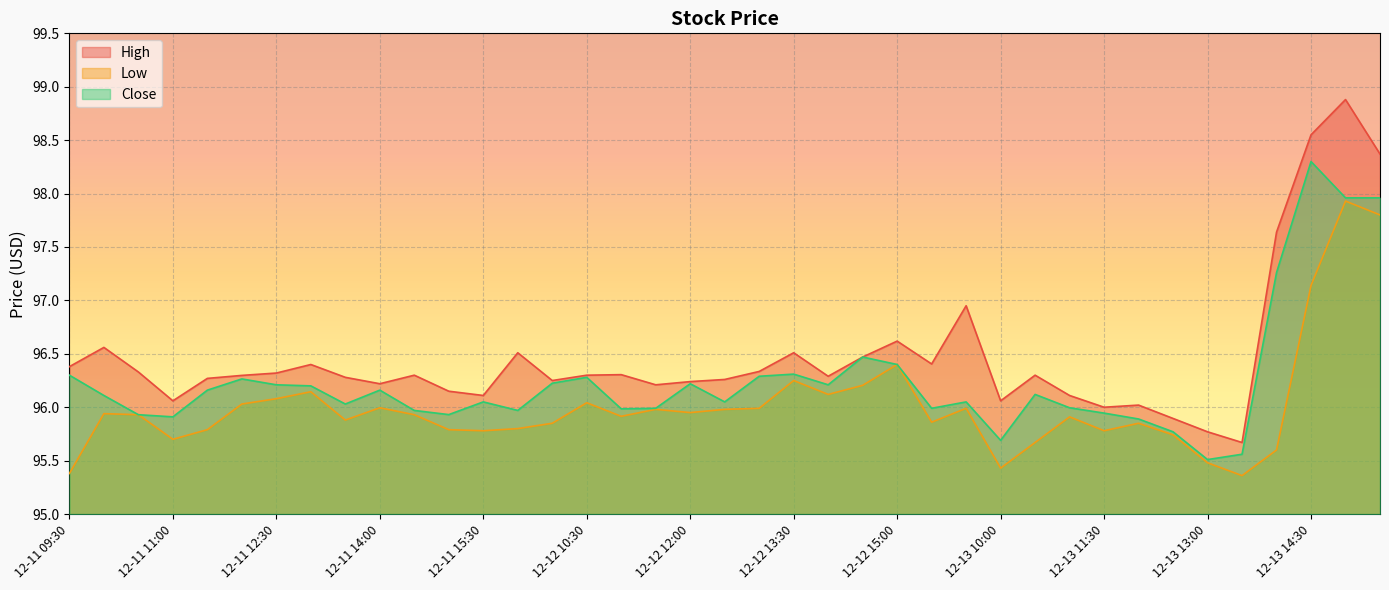

Where is the first local minimum for Close?

12-11 11:00